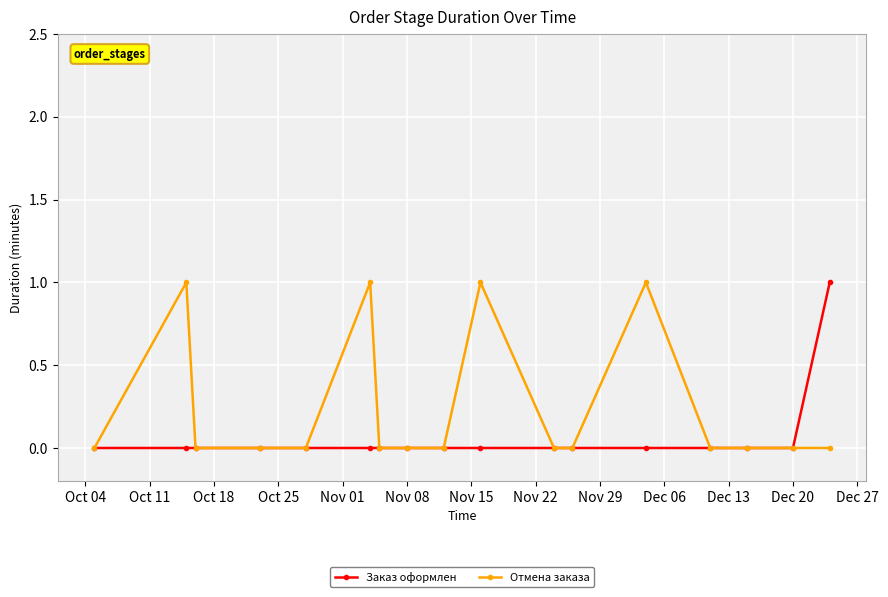

List the series in order of their overall mean, highest first.

Отмена заказа, Заказ оформлен